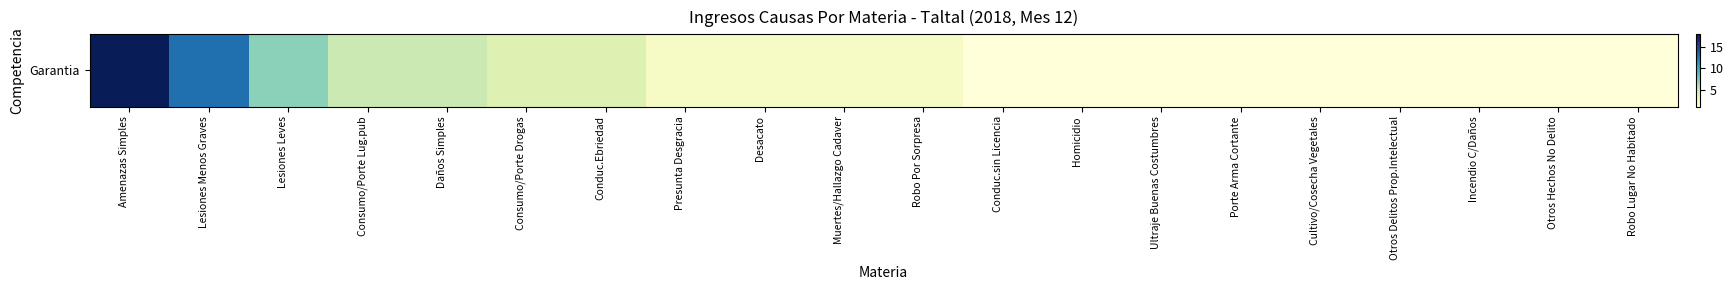

What is the greatest value displayed?

18